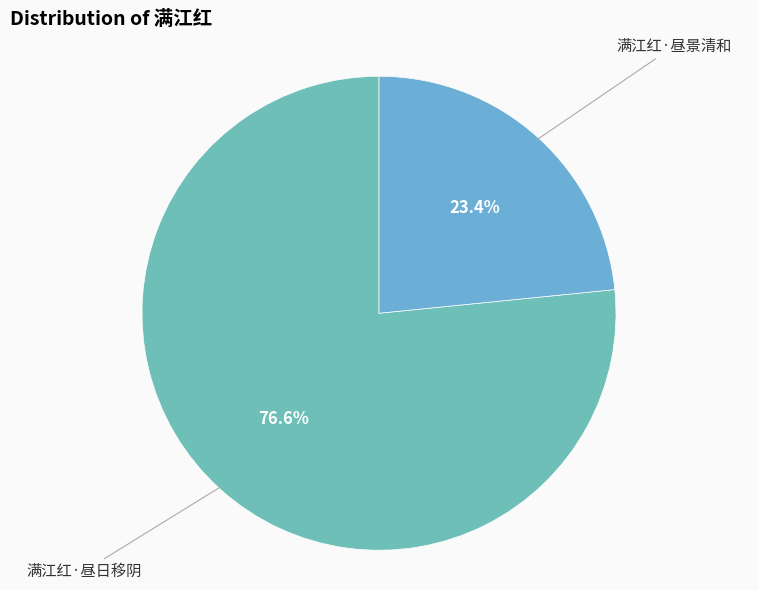

Which category has the smallest portion of the pie?

满江红·昼景清和